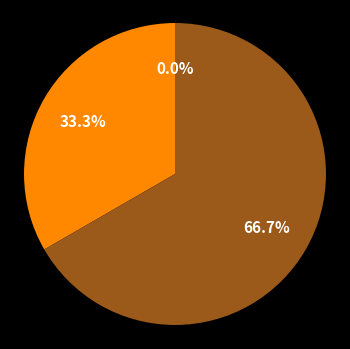

What percentage do 3 and 2 together represent?

100.0%